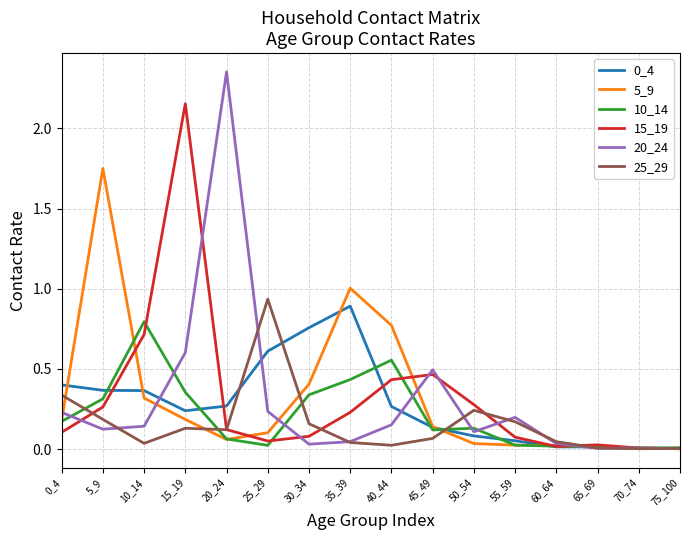

At which category is the sum across all series the highest?

15_19